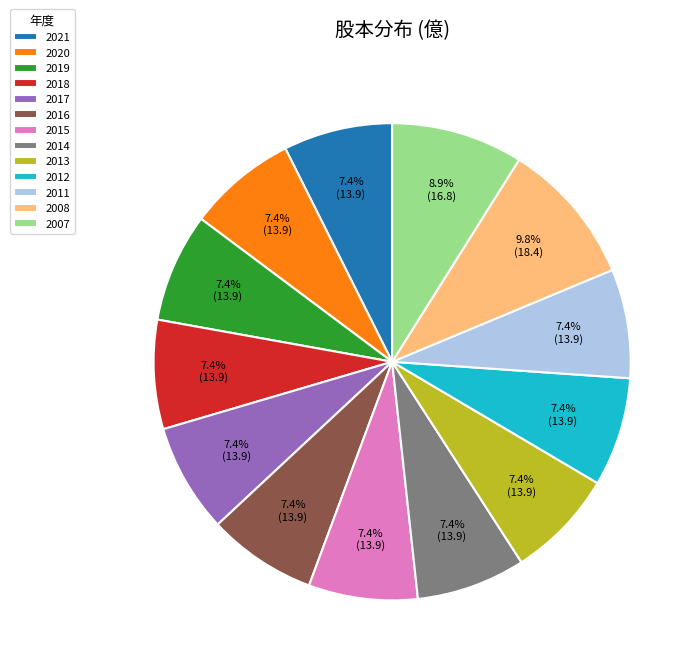

Combined, do 2017 and 2011 account for over 50%?

No